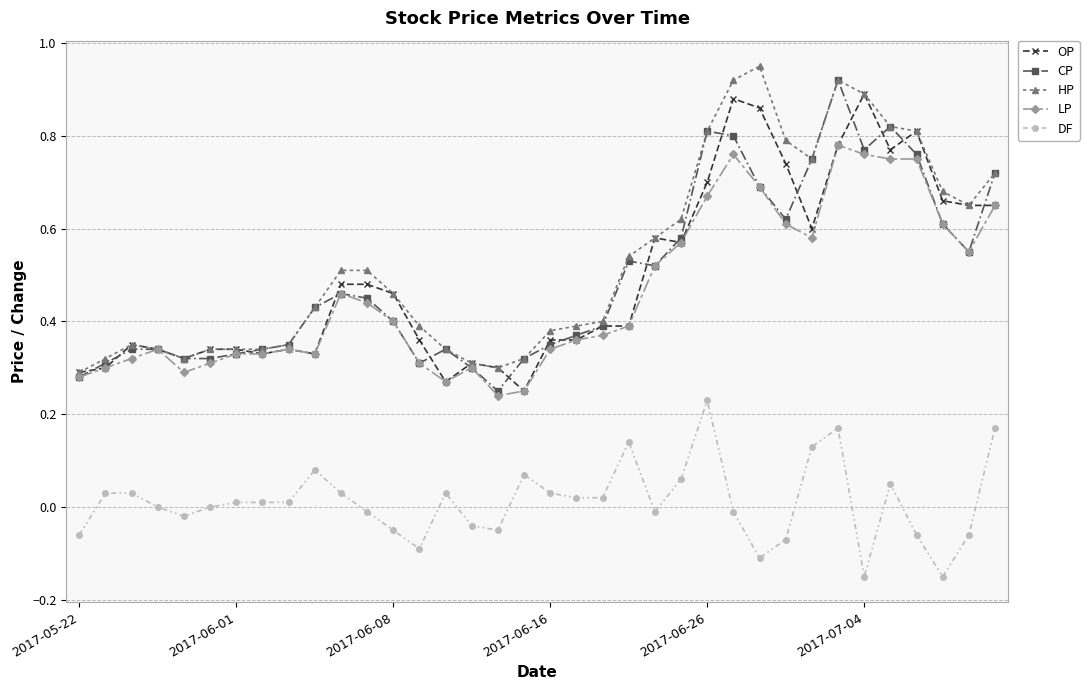

True or false: DF and HP intersect in this chart.

False